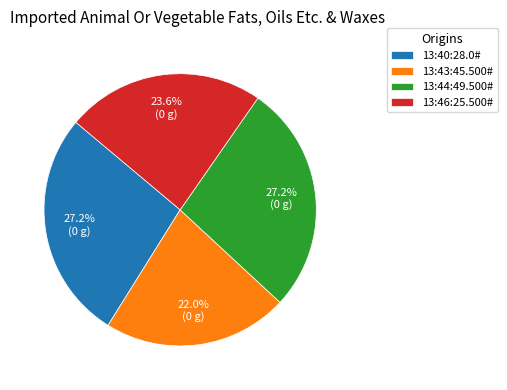

Combined, what portion of the pie is 13:40:28.0# and 13:43:45.500#?

49.2%